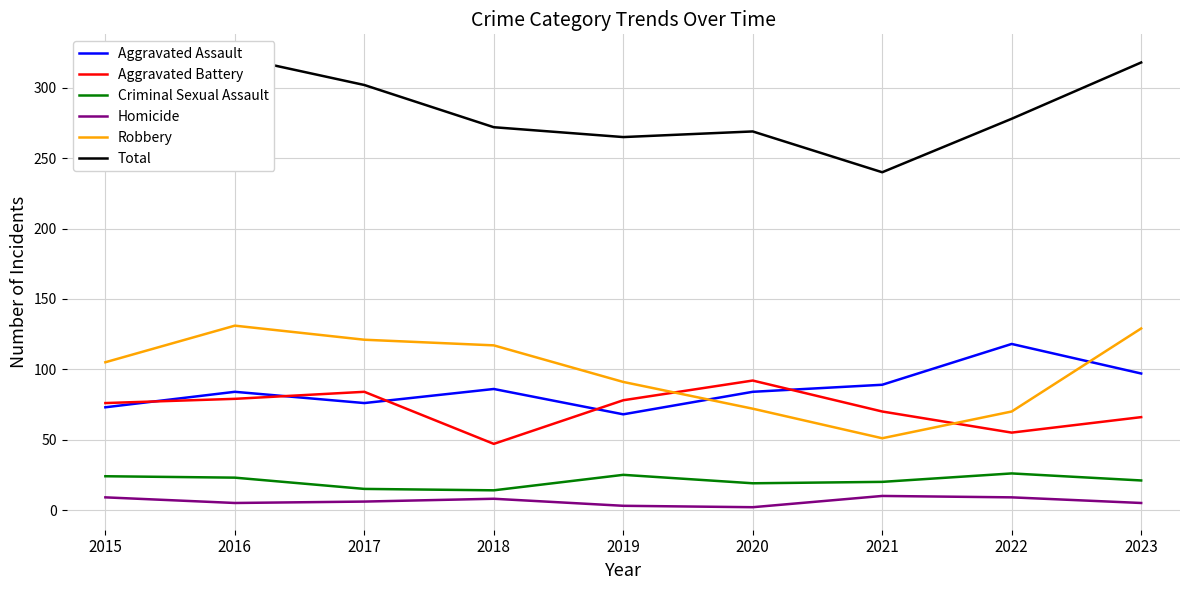

The Homicide series shows 4 at 2019. True or false?

False